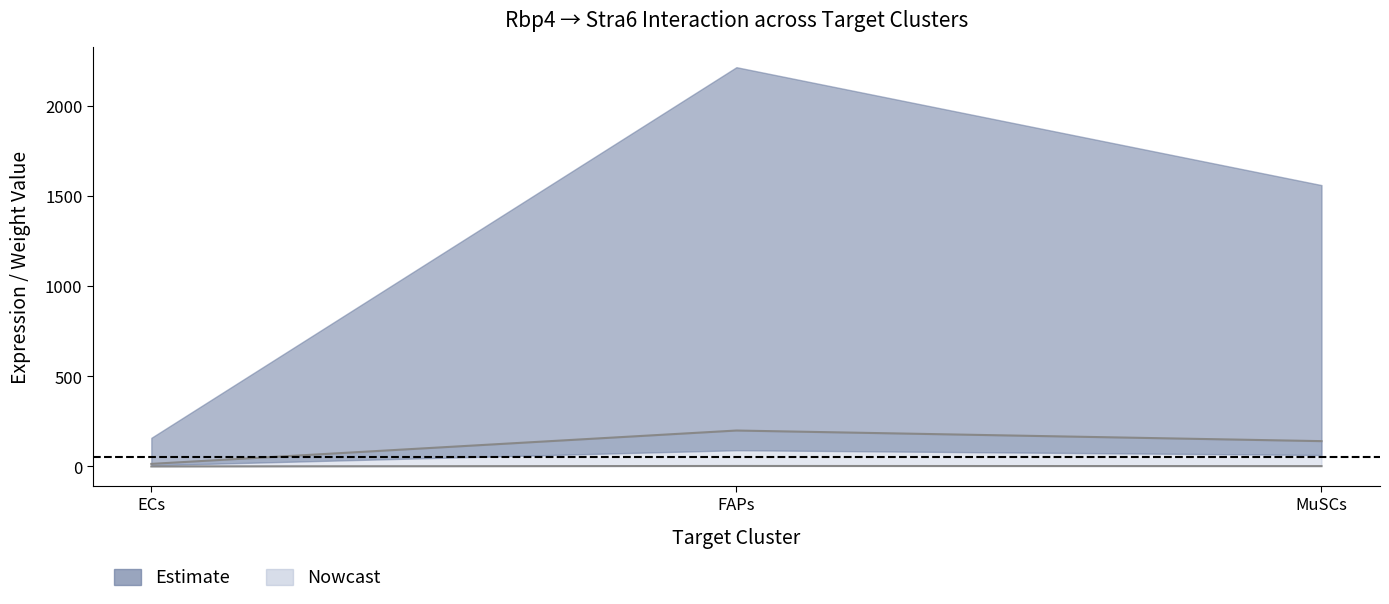

List the labels in order of Receptor total expression value value, smallest first.

ECs, MuSCs, FAPs